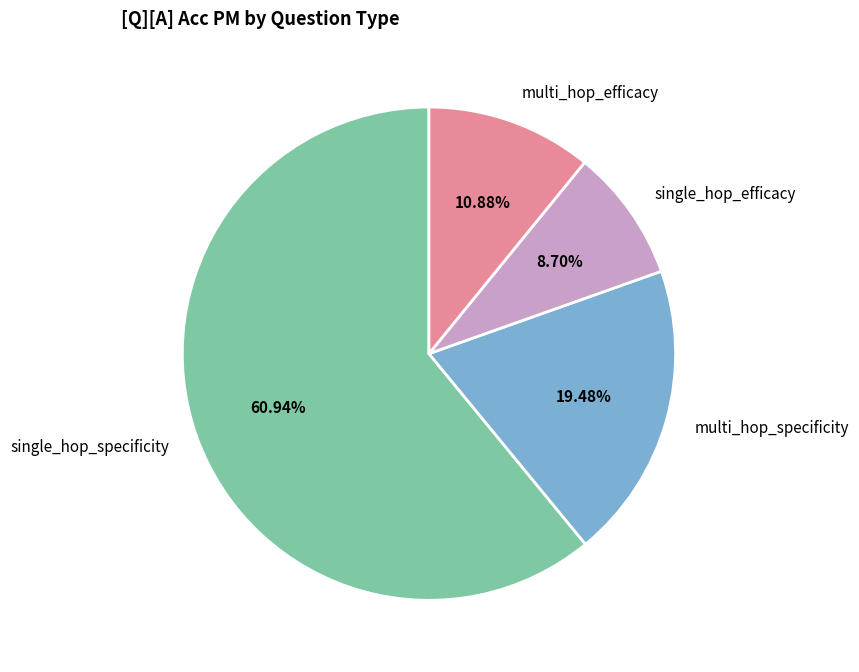

What percentage is the multi_hop_efficacy slice, to the nearest percent?

11%